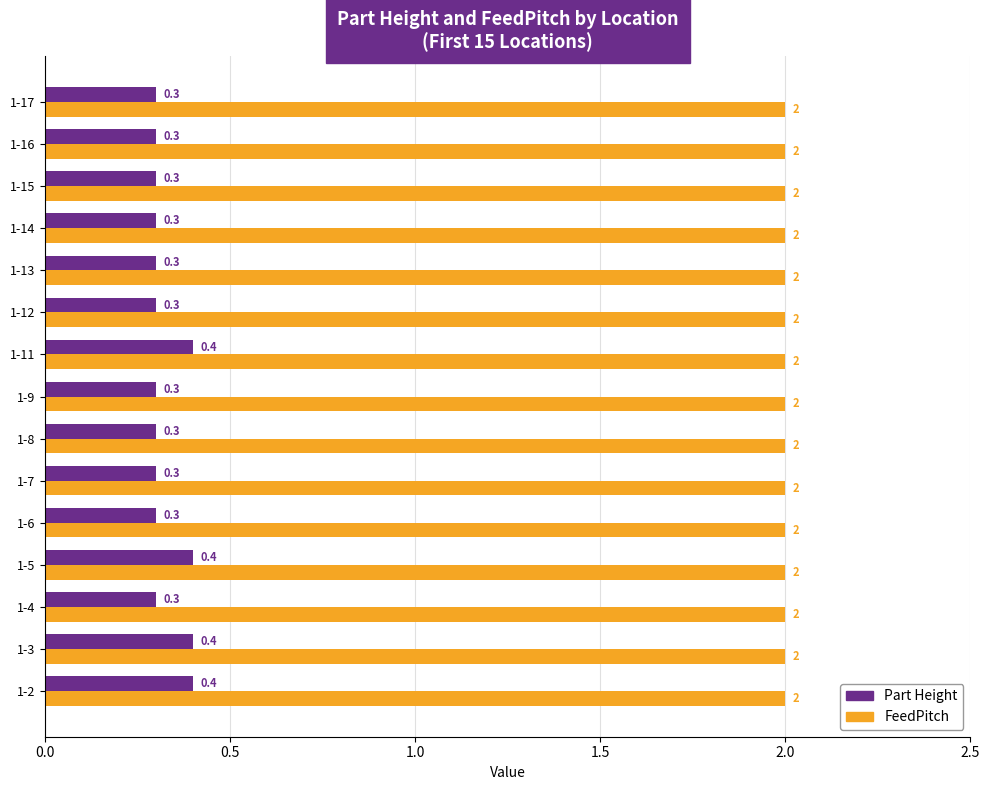

What is the approximate value of FeedPitch at 1-2?

2.0